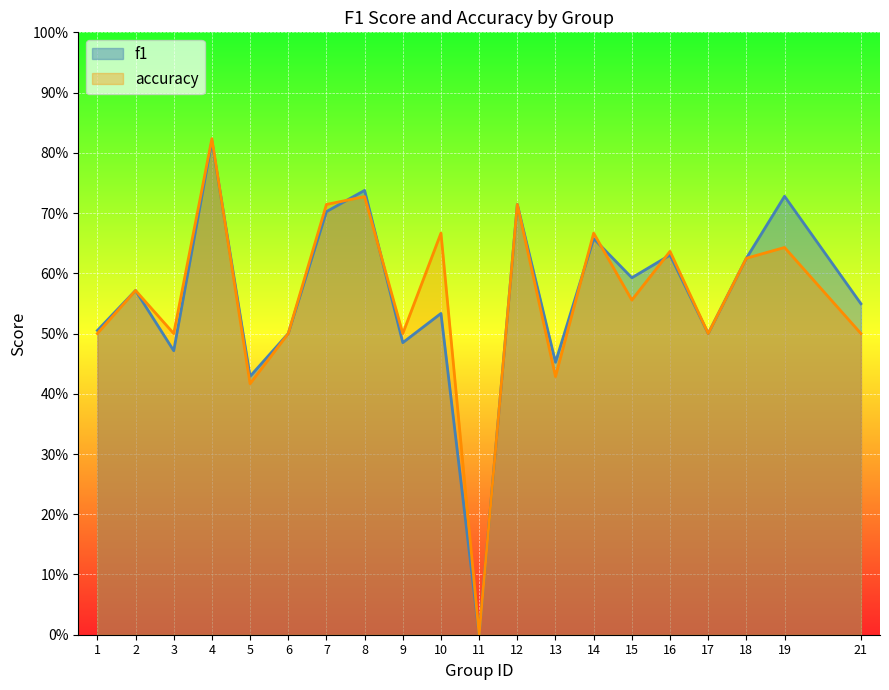

What is the difference between the f1 values at 17 and 5?

0.1